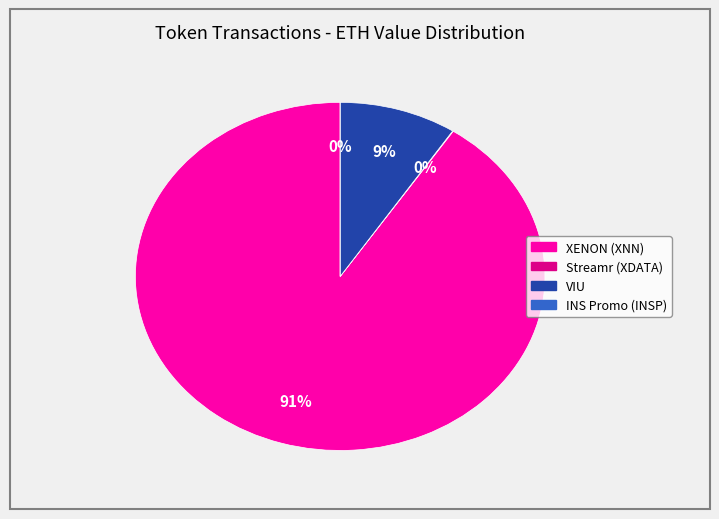

The XENON (XNN) slice represents 77% of the pie. True or false?

False